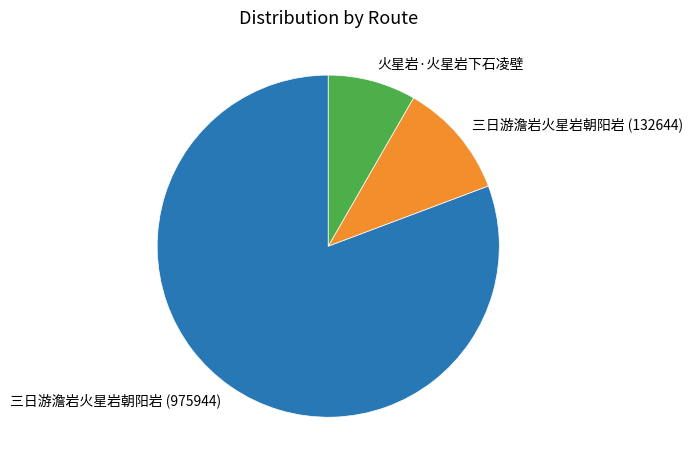

Is there a majority slice in this chart?

Yes